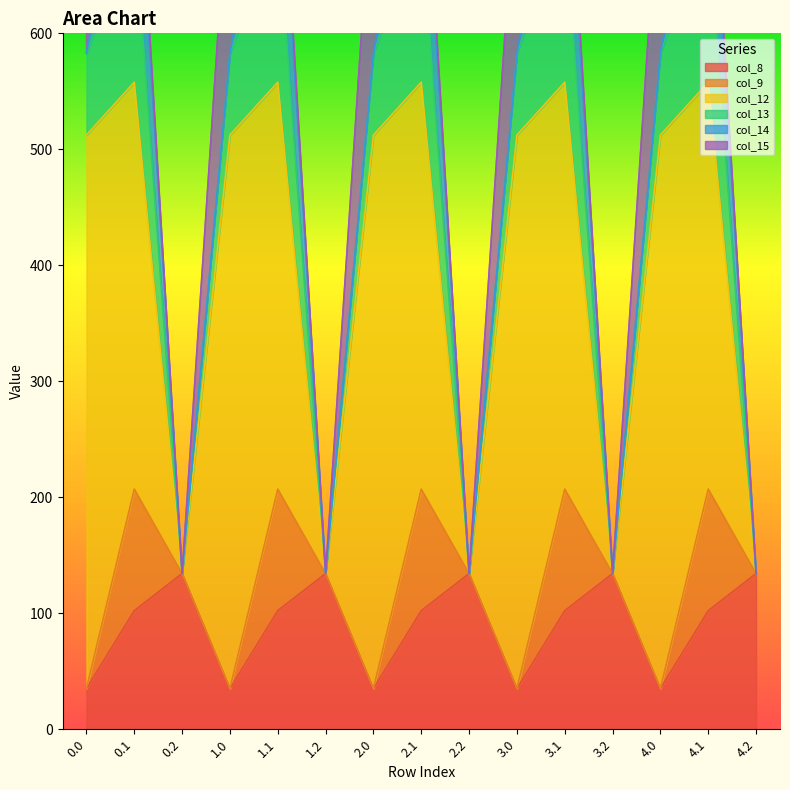

What is the difference between the maximum and minimum values in the col_15 series?

172.8